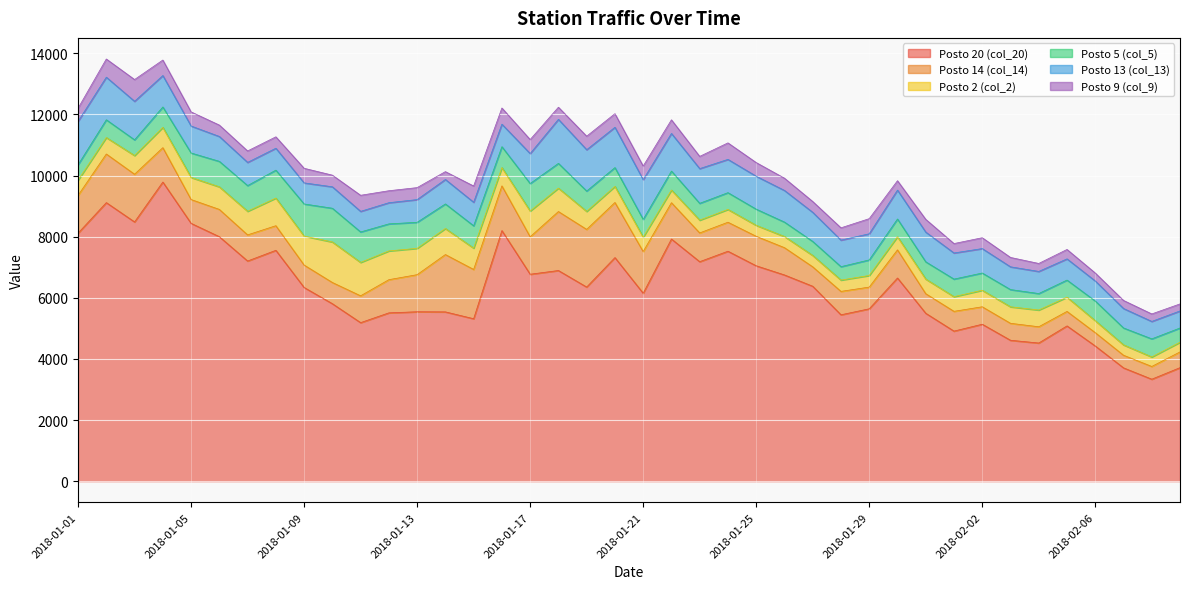

What position from the left is 2018-02-04?

35